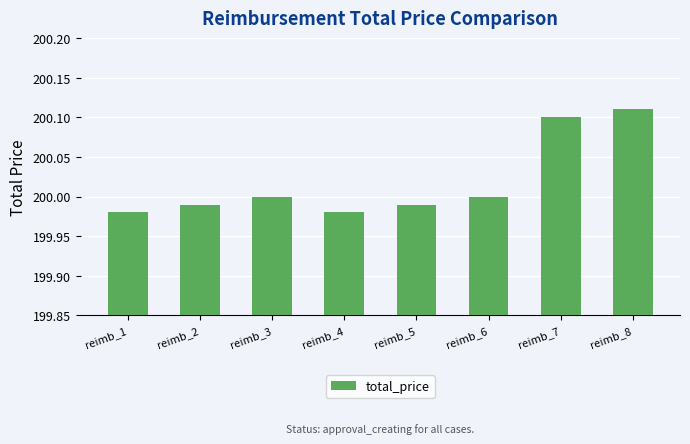

What is the sum of the values at reimb_4 and reimb_6?

400.0